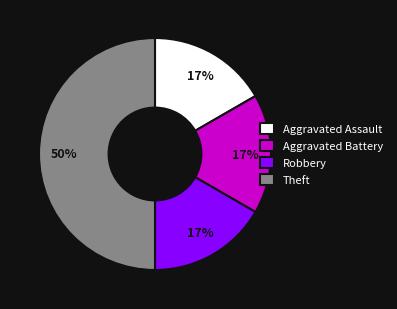

Which category has the biggest portion of the pie?

Theft